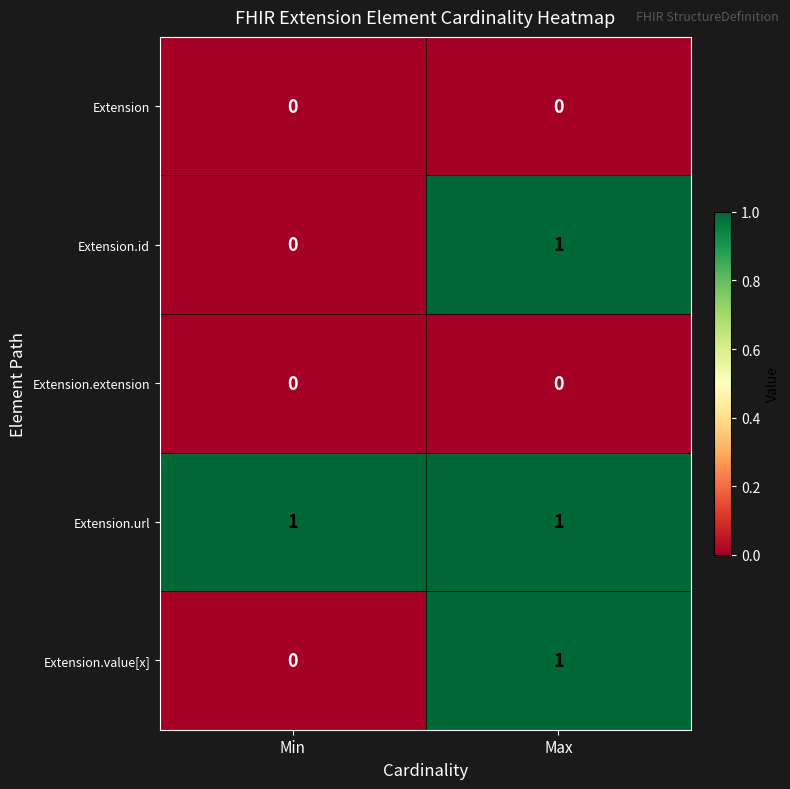

Reading left to right, what are all the values shown in this chart?

Extension: Min=0	Max=0
Extension.id: Min=0	Max=1
Extension.extension: Min=0	Max=0
Extension.url: Min=1	Max=1
Extension.value[x]: Min=0	Max=1